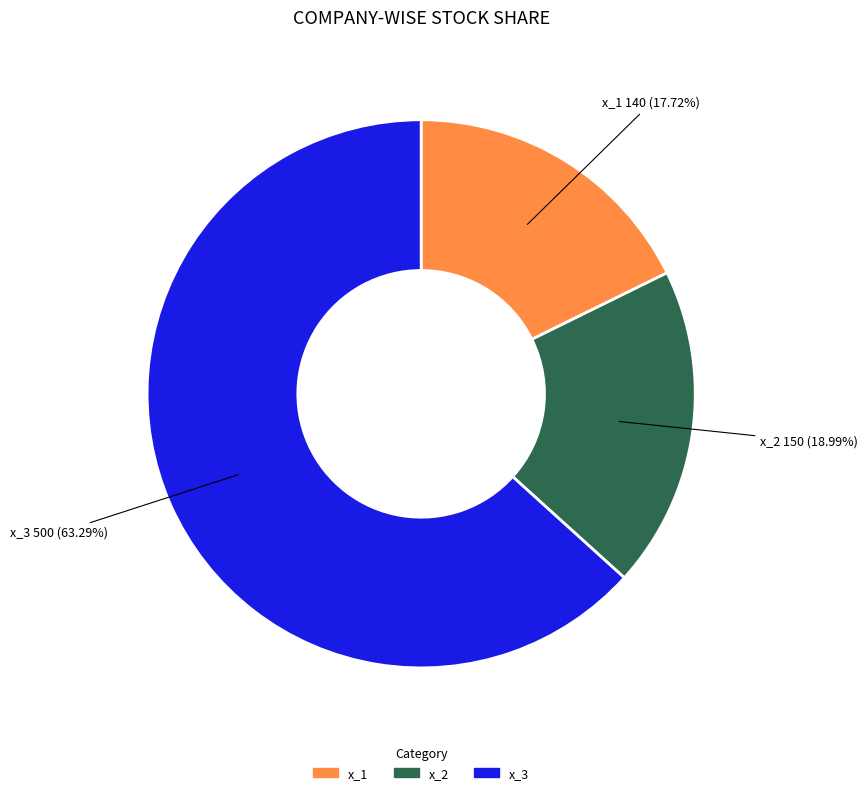

What percentage is the x_2 slice, to the nearest percent?

19%